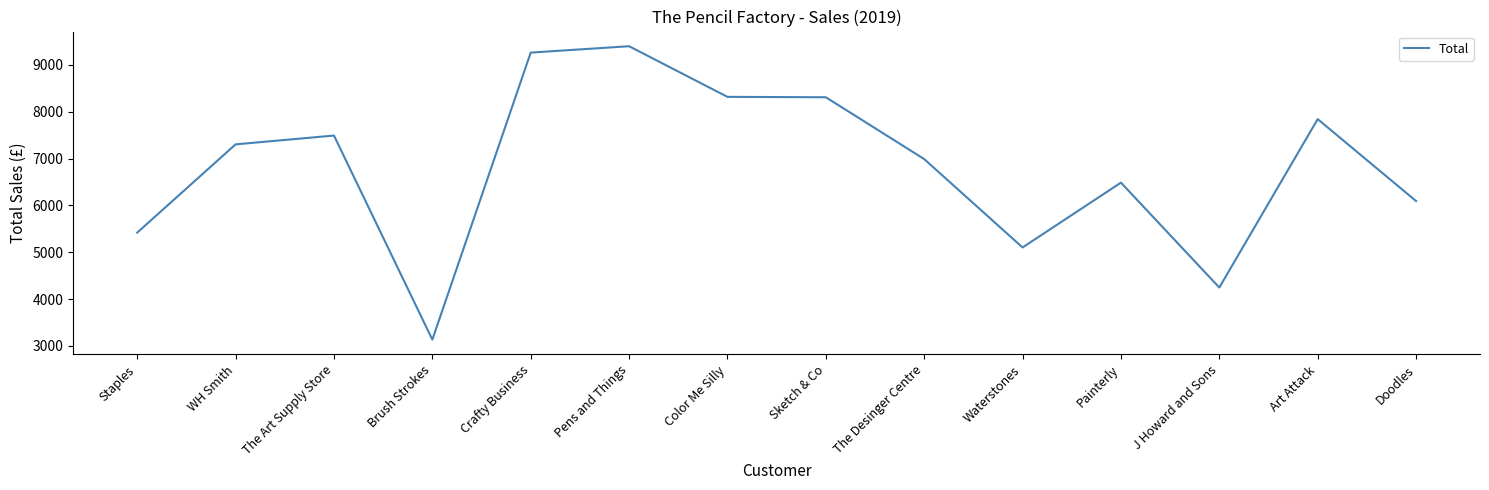

At which category does the chart reach its peak across all series?

Pens and Things